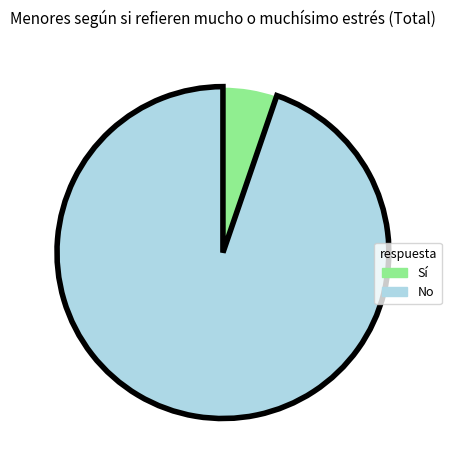

Is there any slice that represents more than half of the pie?

Yes